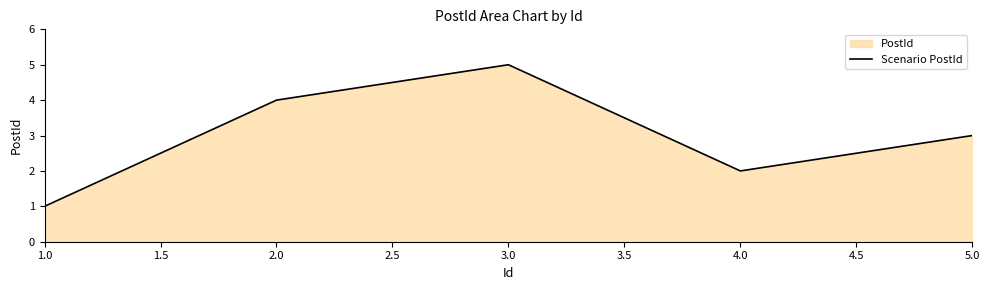

What position from the right is 3.0?

3